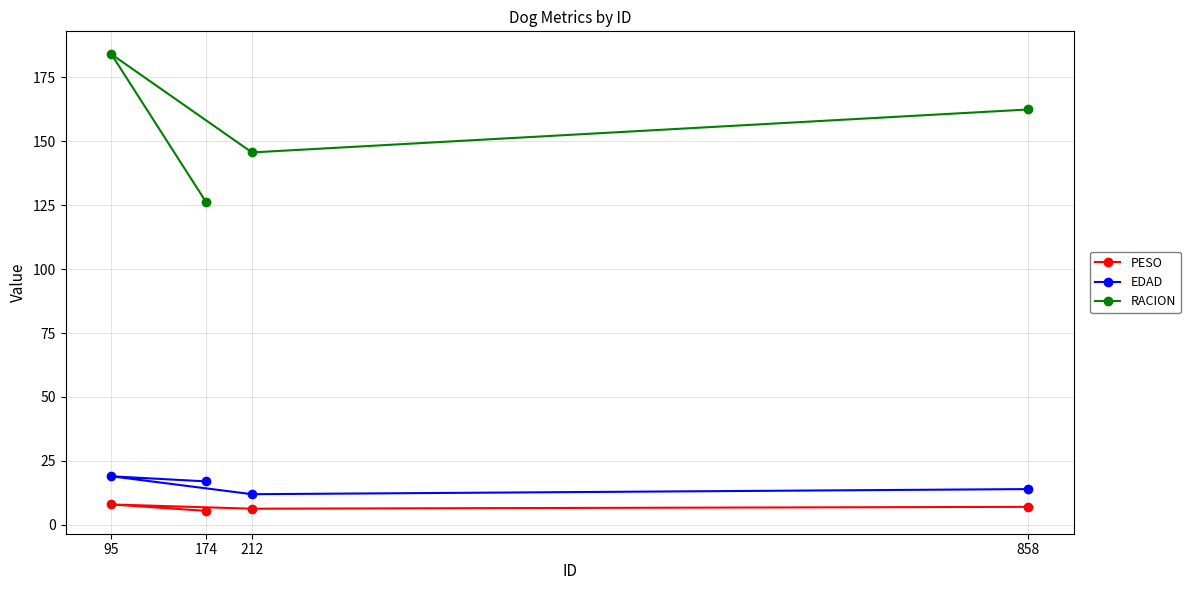

The PESO series shows 8.0 at 95. True or false?

True